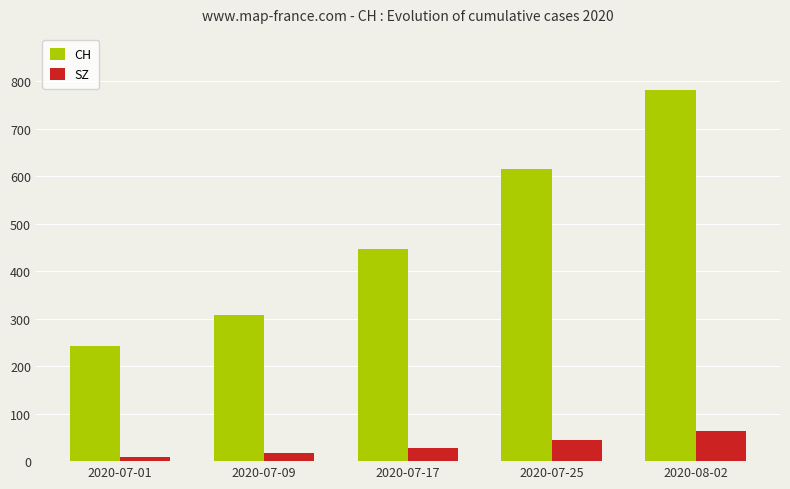

What is the difference between the CH values at 2020-07-25 and 2020-07-01?

372